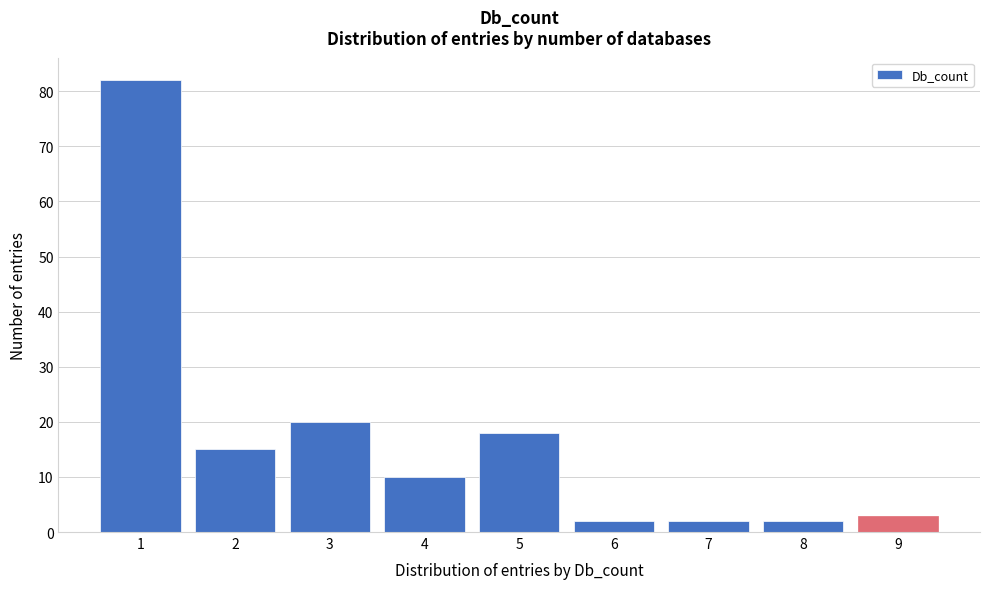

Reading left to right, what are all the values shown in this chart?

82	15	20	10	18	2	2	2	3